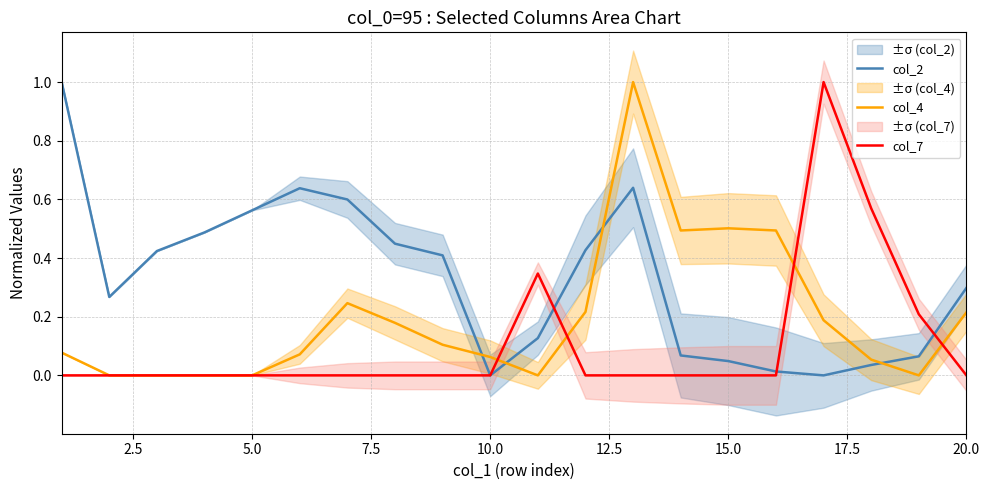

Rank the series by their average value, from highest to lowest.

col_2, col_4, col_7